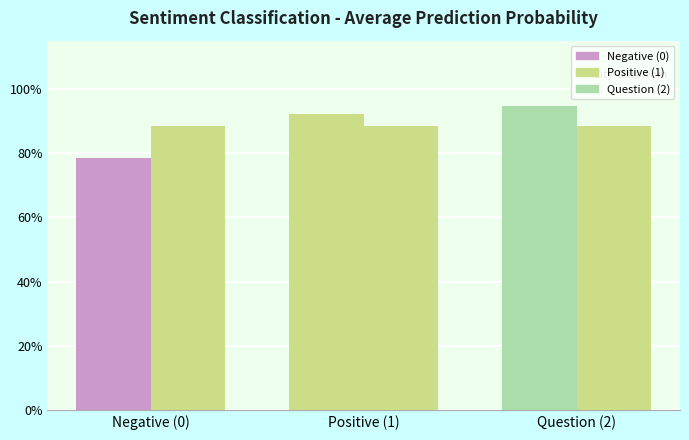

The Sample Avg series shows 0.9 at Positive (1). True or false?

True